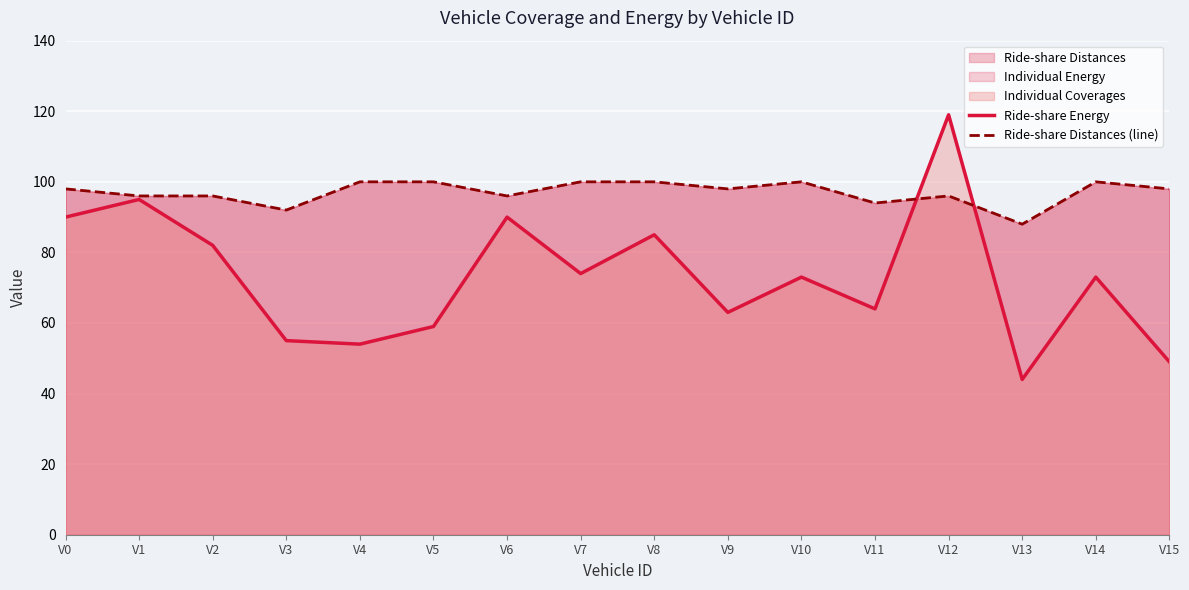

How many values in the Ride-share Energy series exceed 73?

7